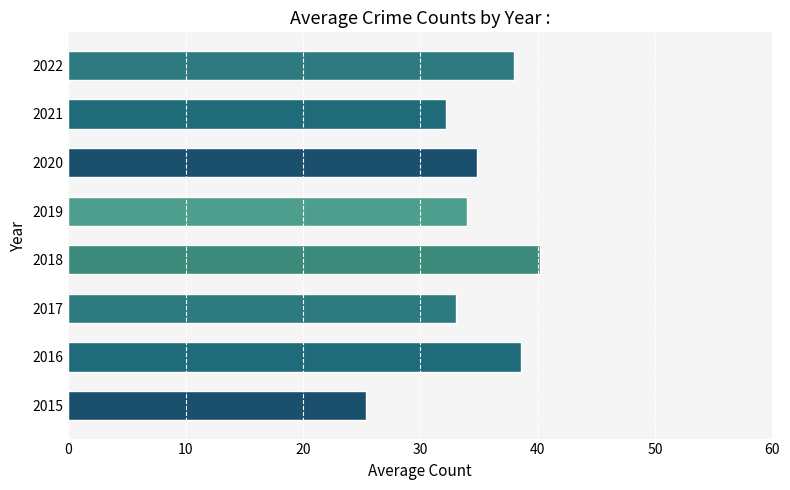

Reading bottom to top, transcribe all the data shown in this chart.

25.4	38.6	33.0	40.2	34.0	34.8	32.2	38.0